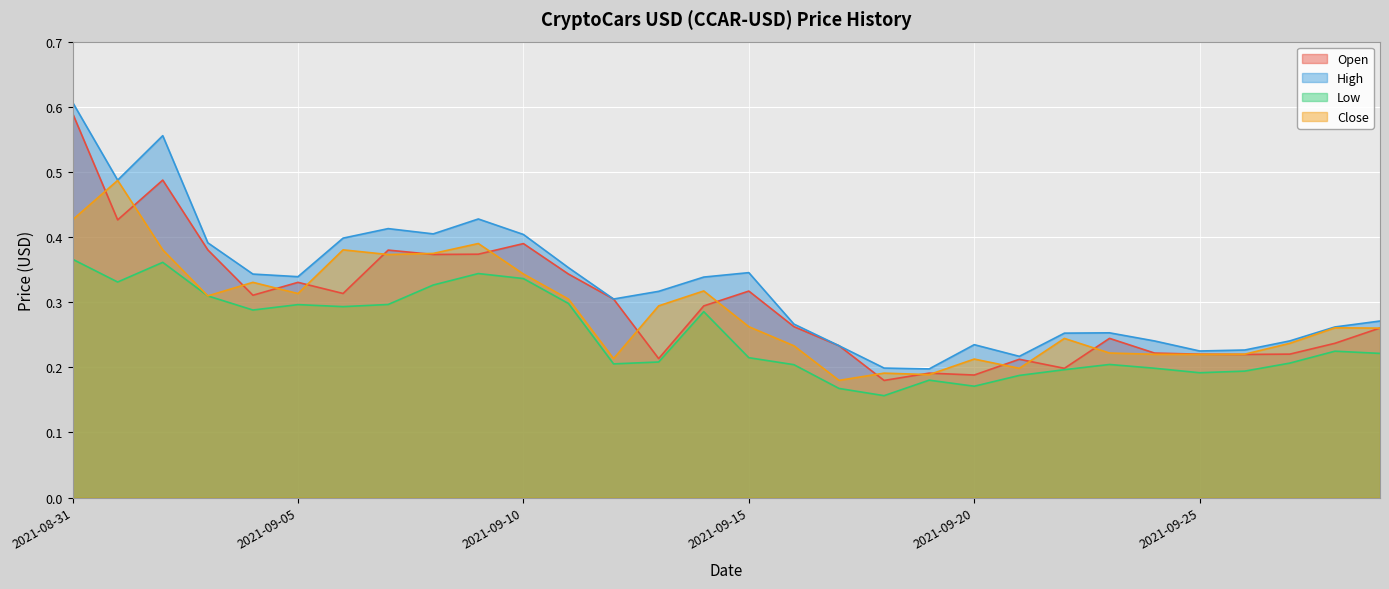

What is the average value of the High series?

0.3